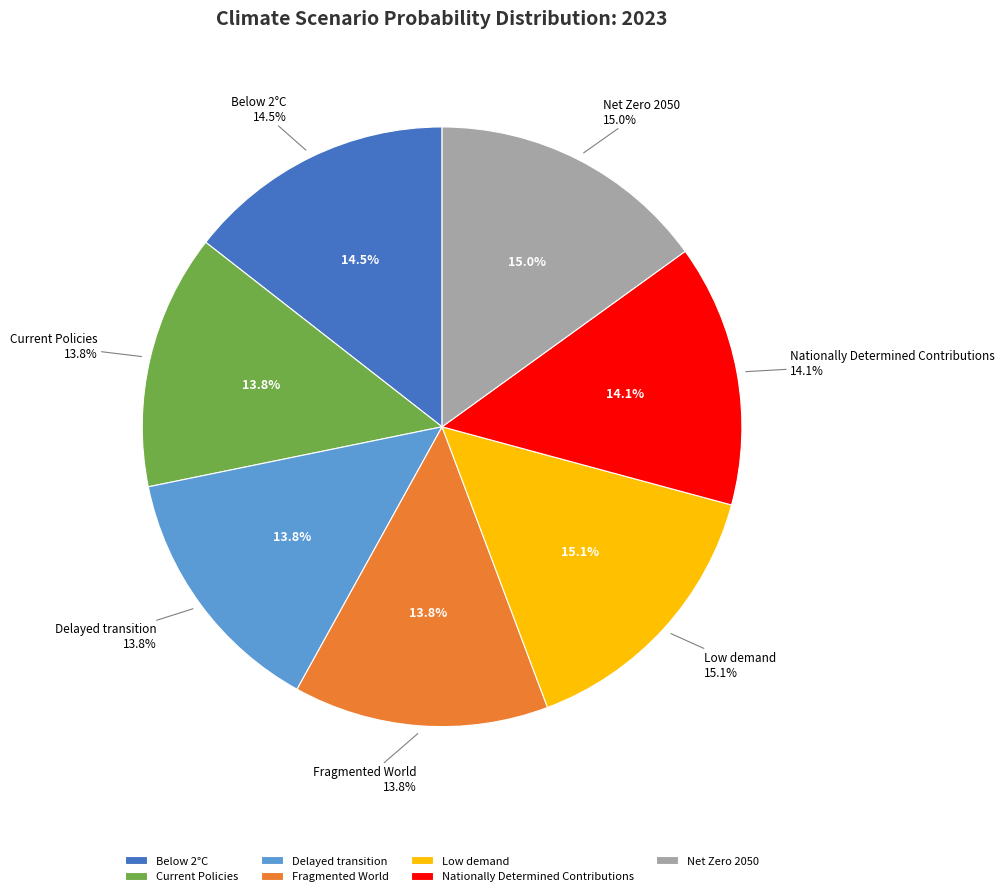

Count the number of slices in the pie.

7